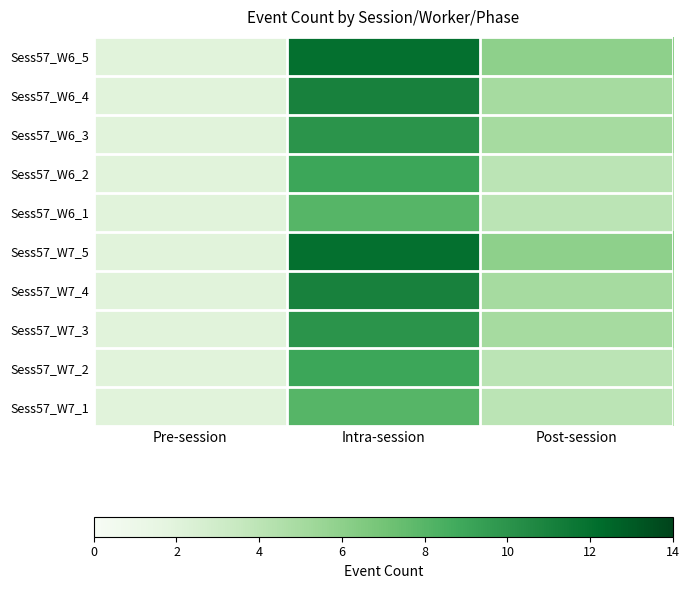

Reading right to left, transcribe all the data shown in this chart.

Sess57_W6_5: Post-session=6	Intra-session=12	Pre-session=2
Sess57_W6_4: Post-session=5	Intra-session=11	Pre-session=2
Sess57_W6_3: Post-session=5	Intra-session=10	Pre-session=2
Sess57_W6_2: Post-session=4	Intra-session=9	Pre-session=2
Sess57_W6_1: Post-session=4	Intra-session=8	Pre-session=2
Sess57_W7_5: Post-session=6	Intra-session=12	Pre-session=2
Sess57_W7_4: Post-session=5	Intra-session=11	Pre-session=2
Sess57_W7_3: Post-session=5	Intra-session=10	Pre-session=2
Sess57_W7_2: Post-session=4	Intra-session=9	Pre-session=2
Sess57_W7_1: Post-session=4	Intra-session=8	Pre-session=2